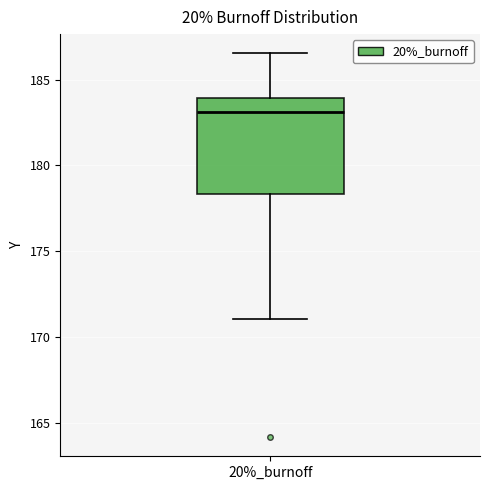

Where does the median line of the box for 20%_burnoff sit on the y-axis? The values are not printed on the chart, so give them approximately, as read against the axis.

183.0